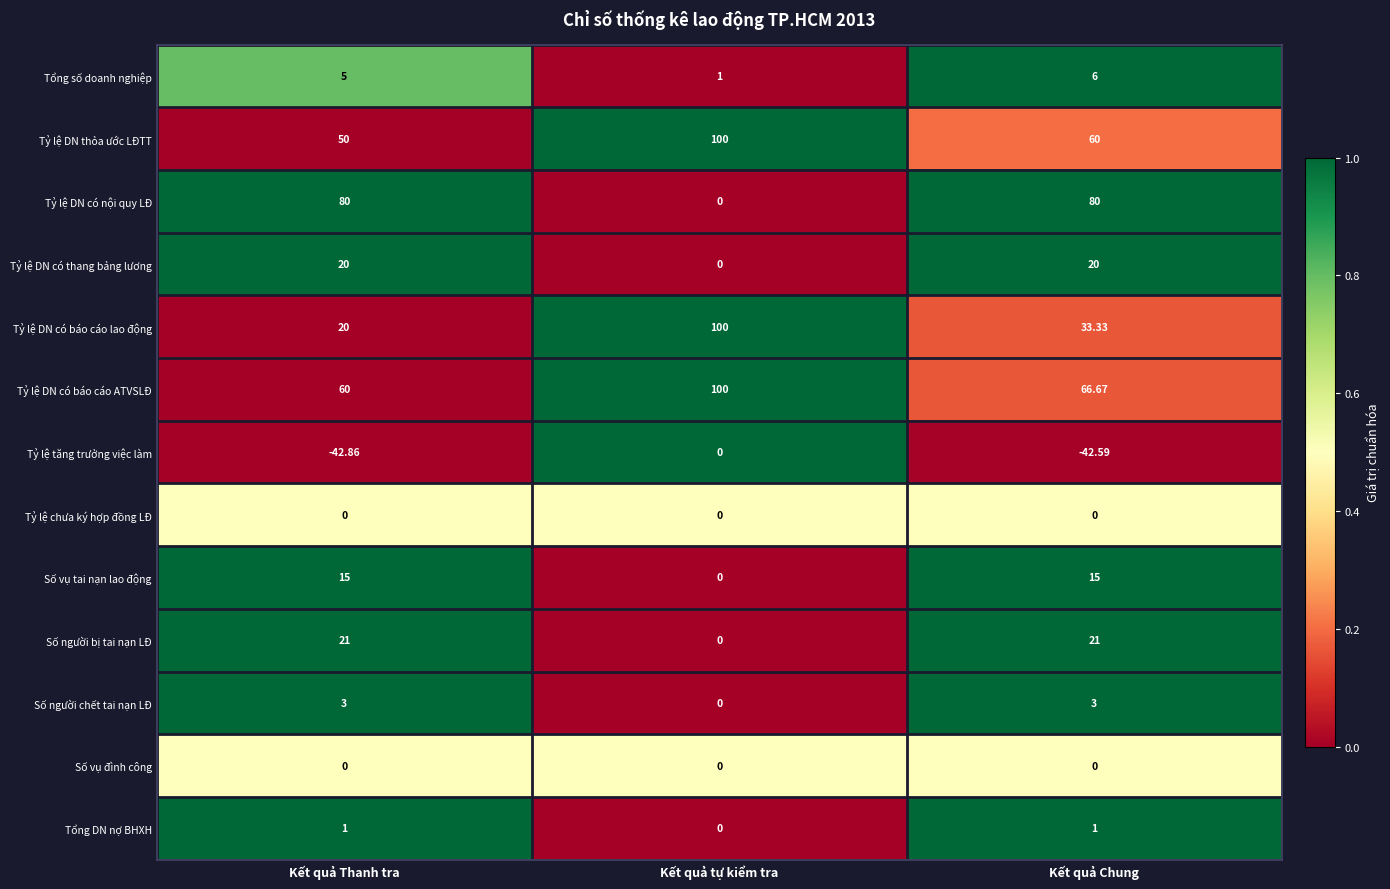

Is the value of Tỷ lệ DN có nội quy LĐ at Kết quả Chung greater than the value of Số vụ tai nạn lao động at Kết quả Thanh tra?

Yes